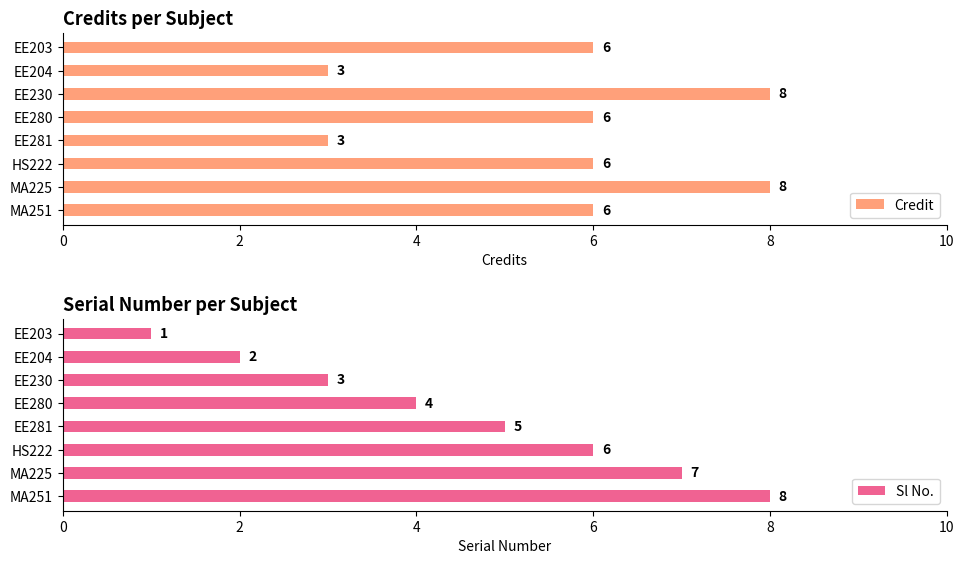

How many values in the Credit series exceed 6?

2